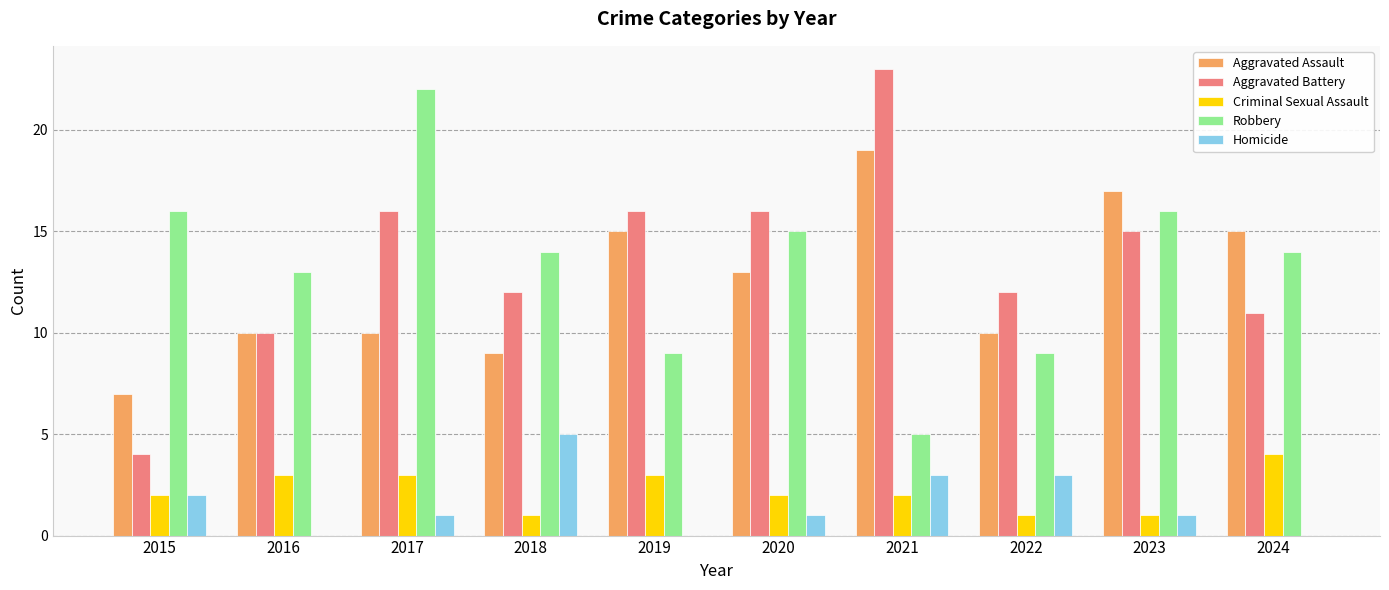

What is the difference between the Aggravated Assault values at 2016 and 2024?

5